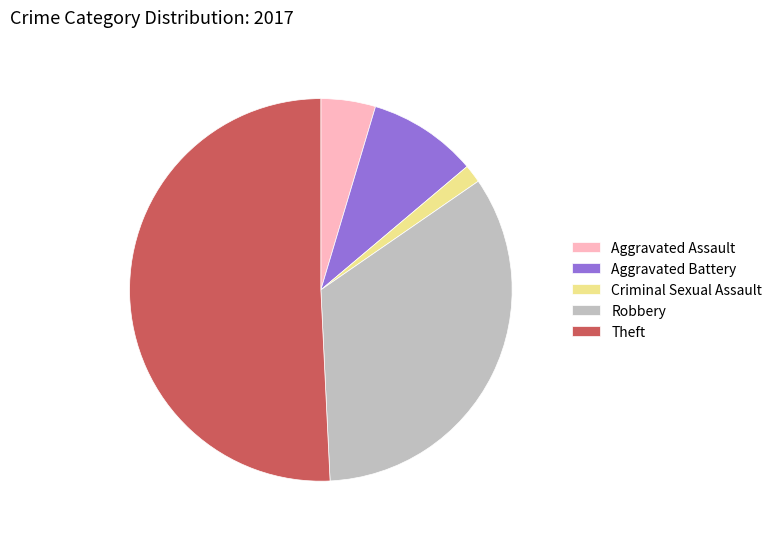

Is the sum of Aggravated Battery and Robbery greater than half?

No